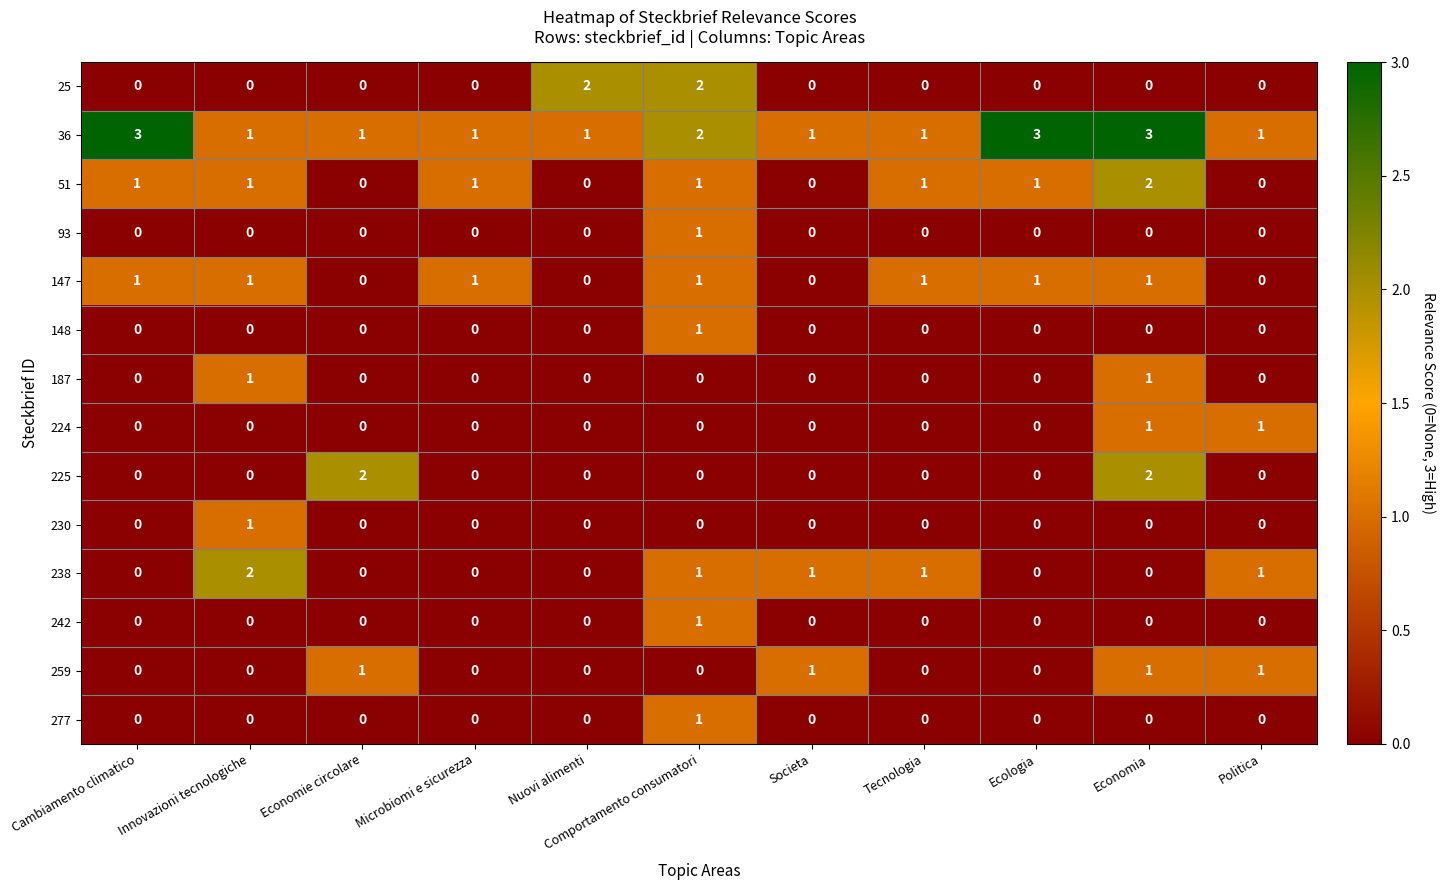

The 242 series shows 0 at Comportamento consumatori. True or false?

False